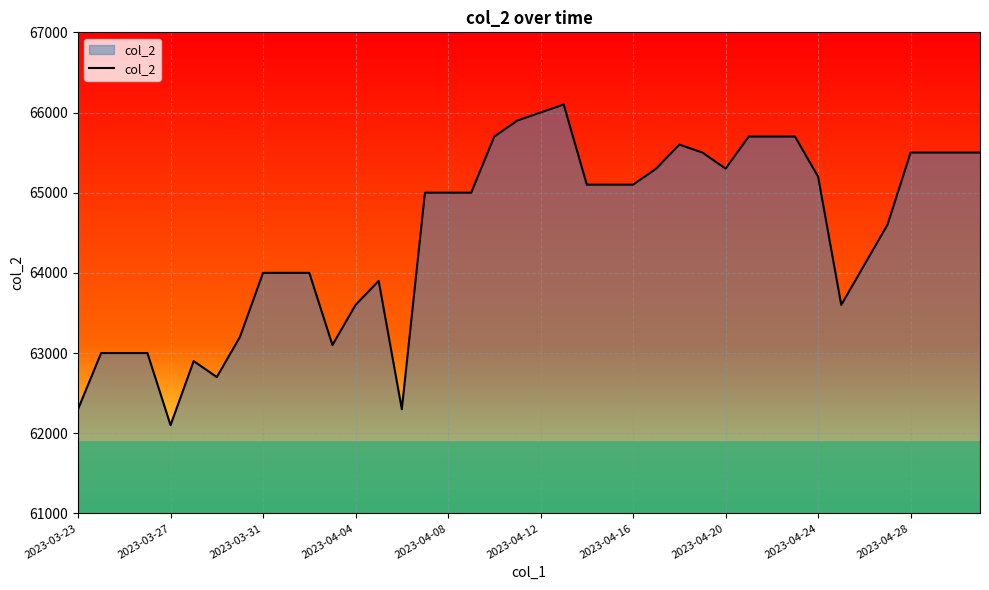

What is the smallest value displayed?

62100